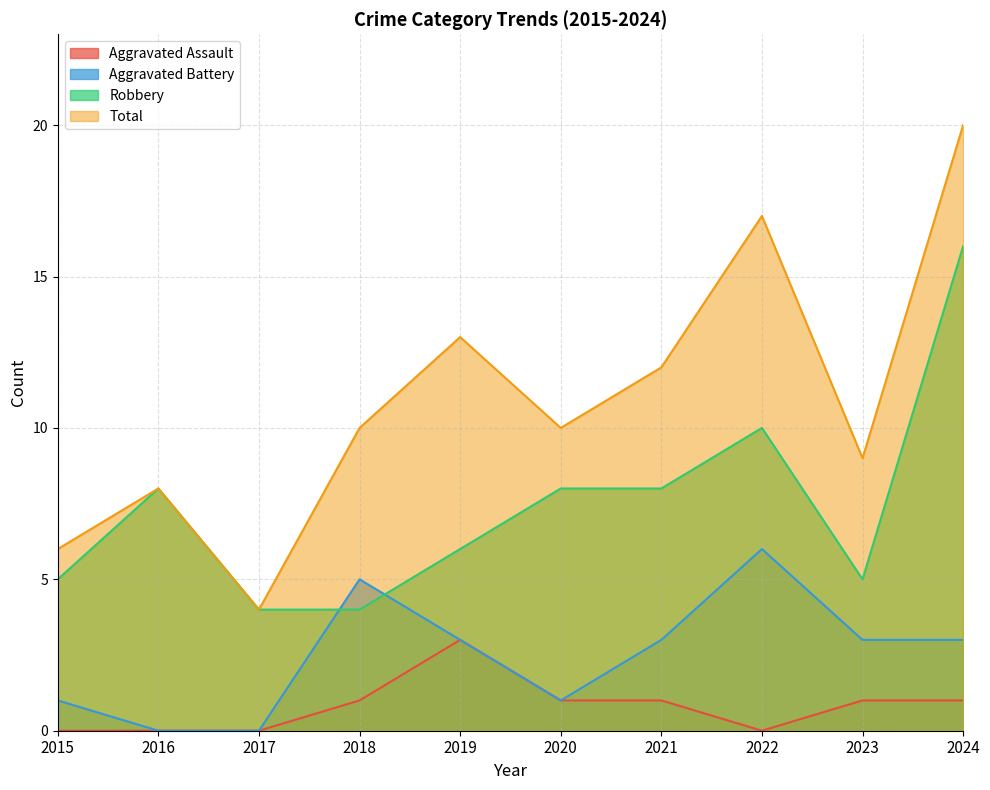

True or false: Aggravated Battery has a value of 5 at 2024.

False